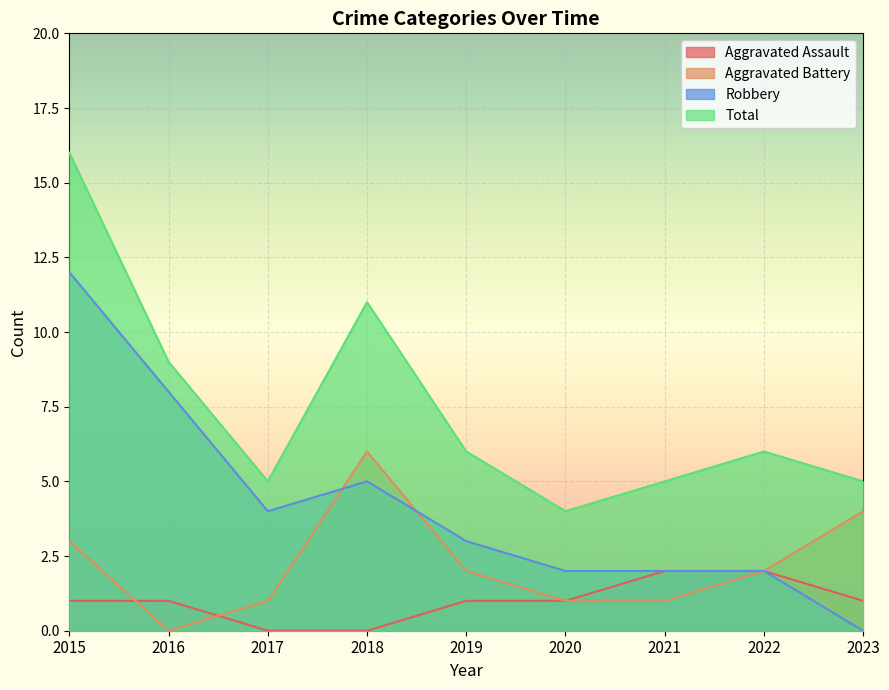

What is the difference between the second highest and minimum values in the Aggravated Assault series?

2